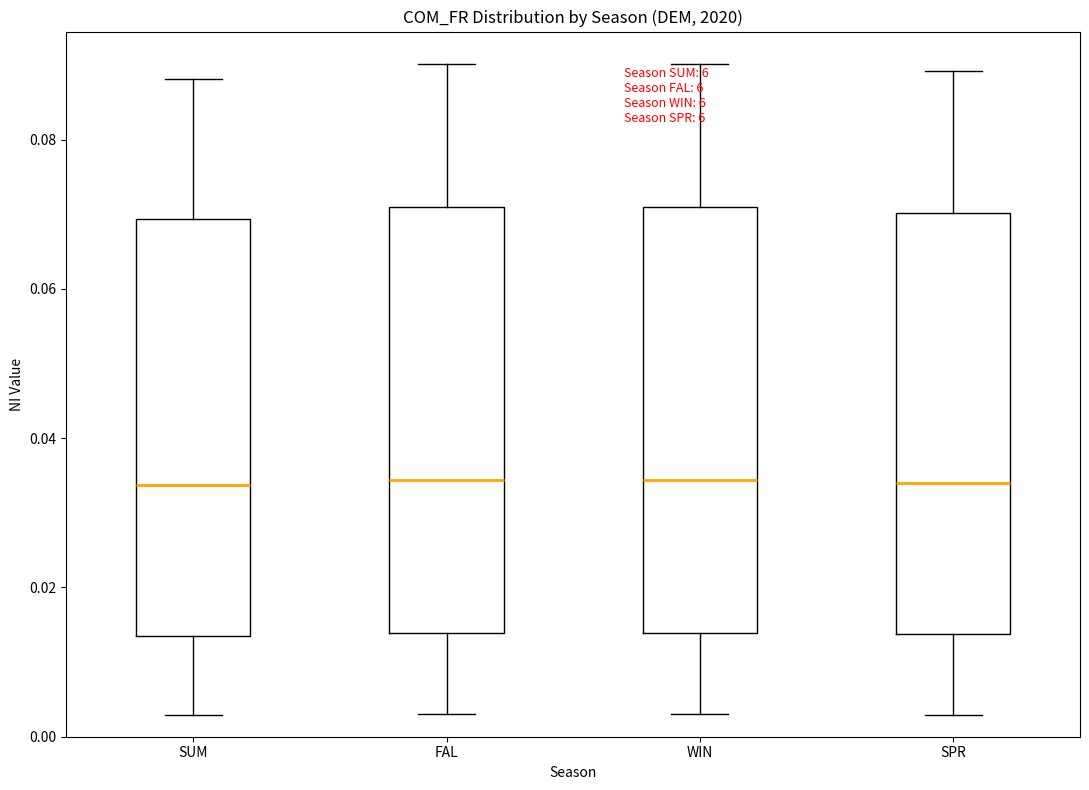

Reading left to right, transcribe this box plot: for each box, give where its median line is, the range the box spans, and where its two whiskers end, as read against the y-axis. The values are not printed on the chart, so give them approximately, as read against the axis.

SUM: median 0.034, box 0.014 to 0.070, whiskers 0.002 to 0.088
FAL: median 0.034, box 0.014 to 0.070, whiskers 0.002 to 0.090
WIN: median 0.034, box 0.014 to 0.070, whiskers 0.002 to 0.090
SPR: median 0.034, box 0.014 to 0.070, whiskers 0.002 to 0.090